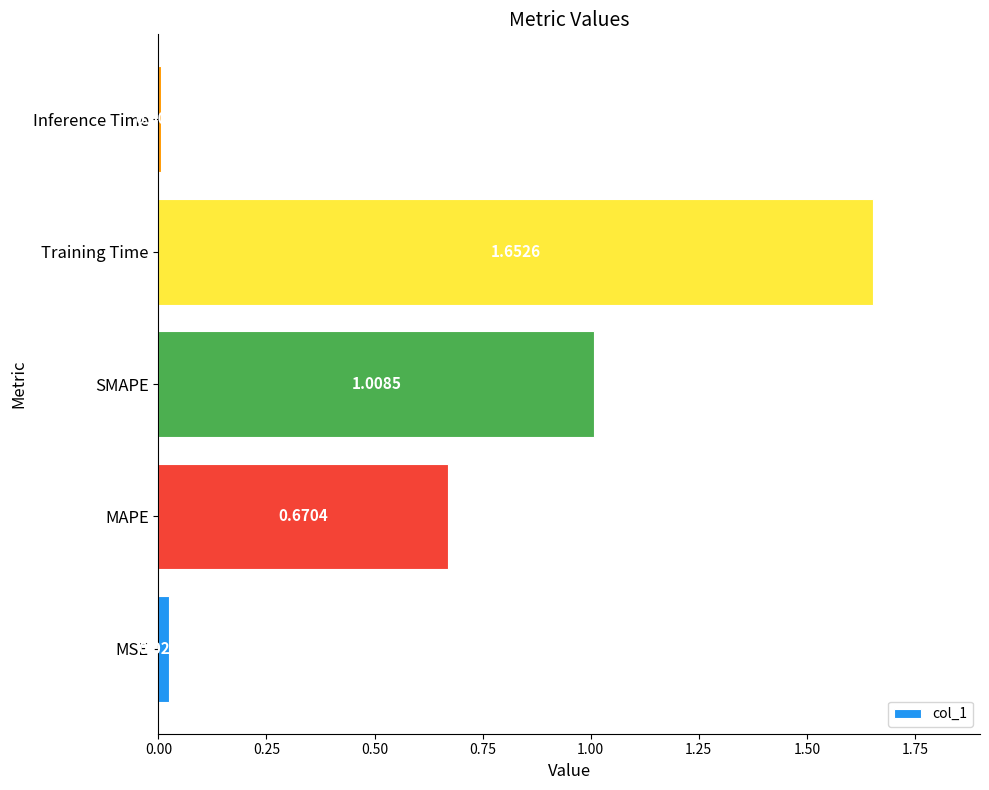

What is the ratio of the value at Training Time to the value at SMAPE?

1.6